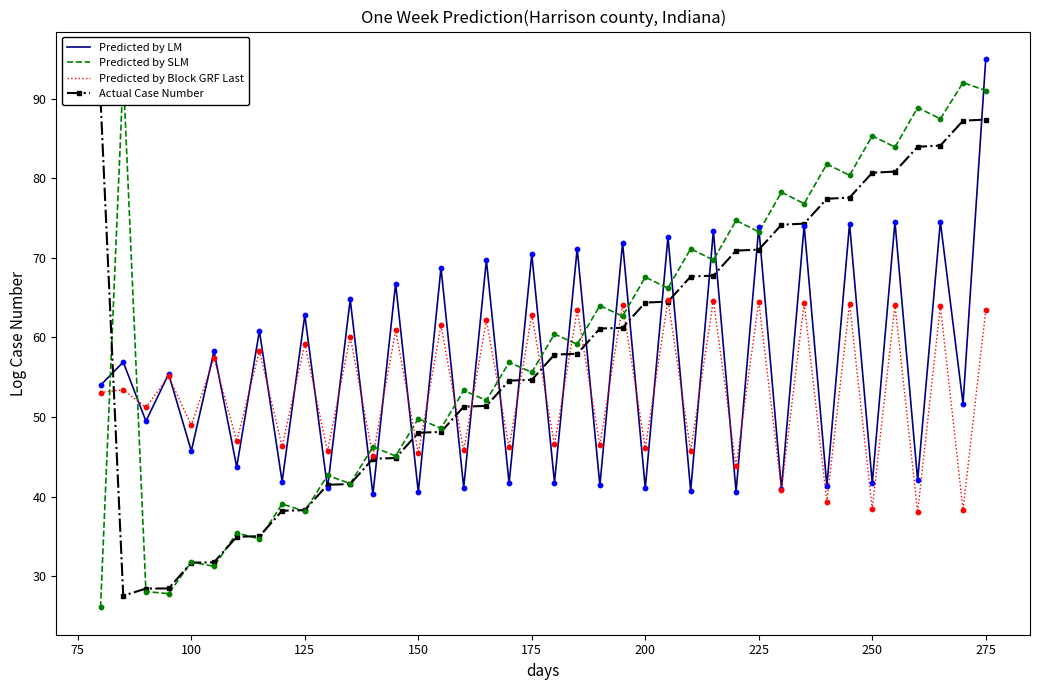

What is the maximum value for Predicted by Block GRF Last?

64.7